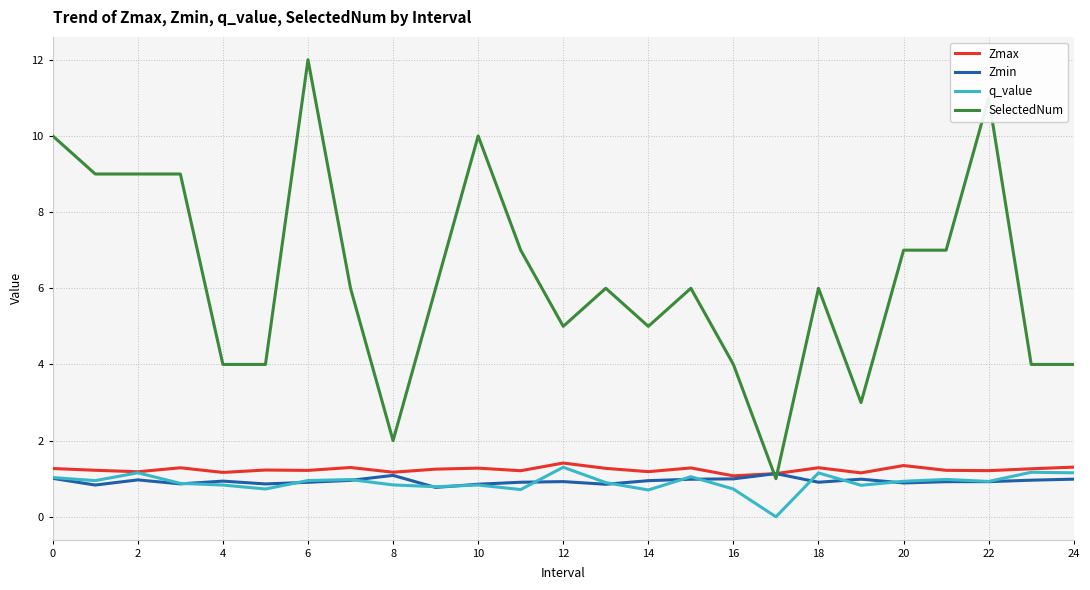

What is the difference between the maximum and minimum values in the Zmax series?

0.3